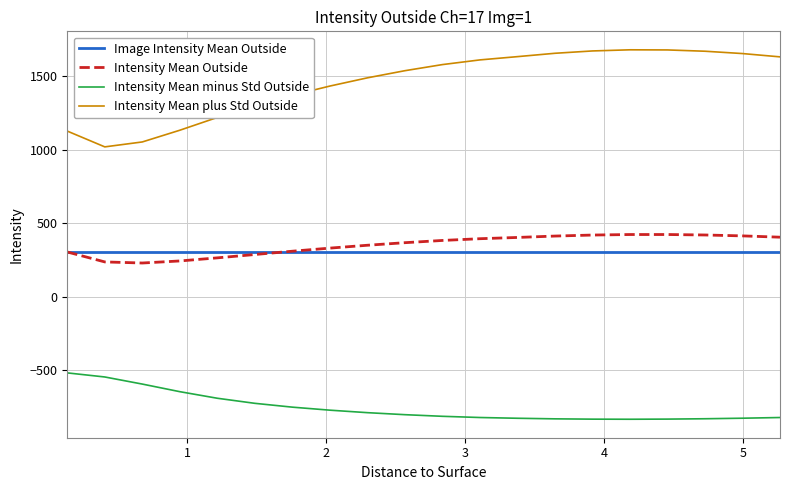

Which series has the largest total across all categories?

Intensity Mean plus Std Outside